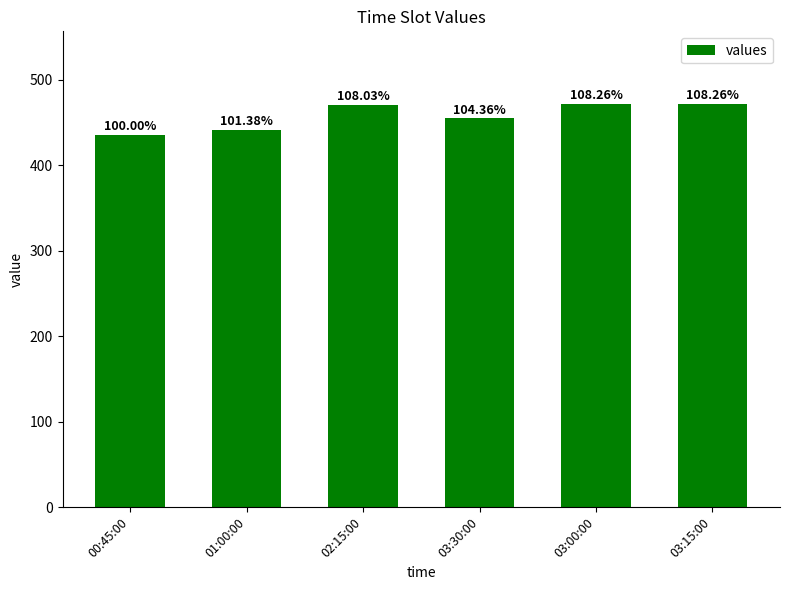

How many bars are there in total?

6